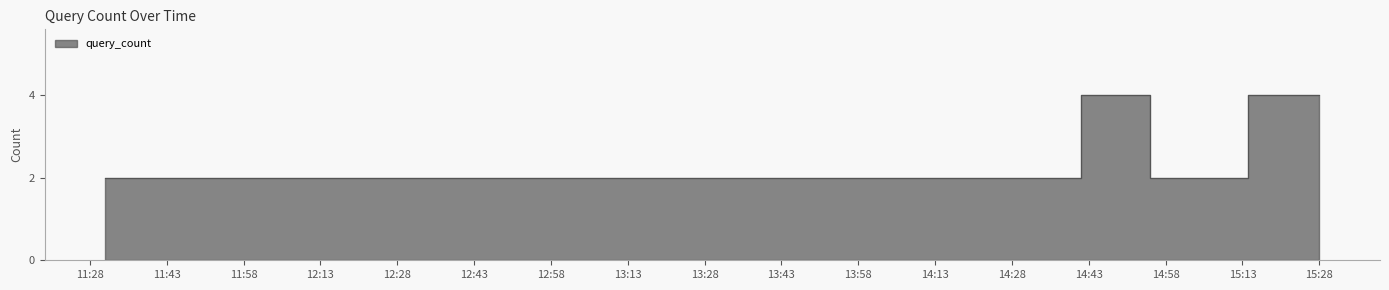

At which category does the chart reach its peak across all series?

2019-07-03 14:42:00